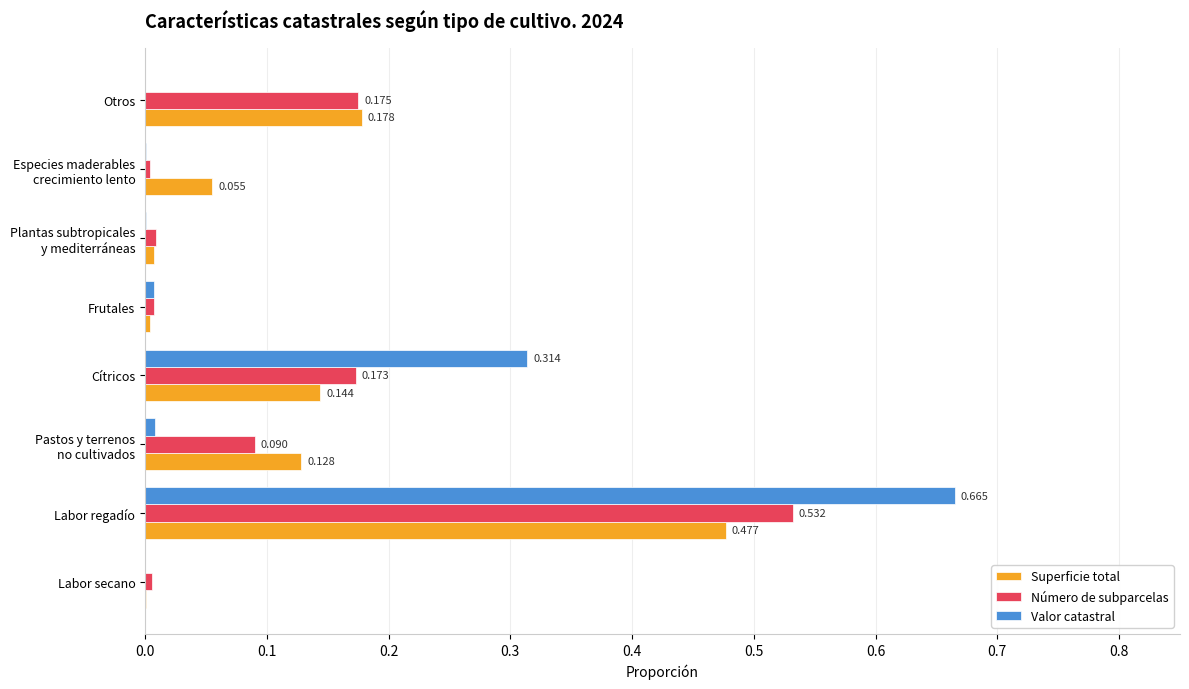

Which label corresponds to the largest value in the chart?

Labor regadío